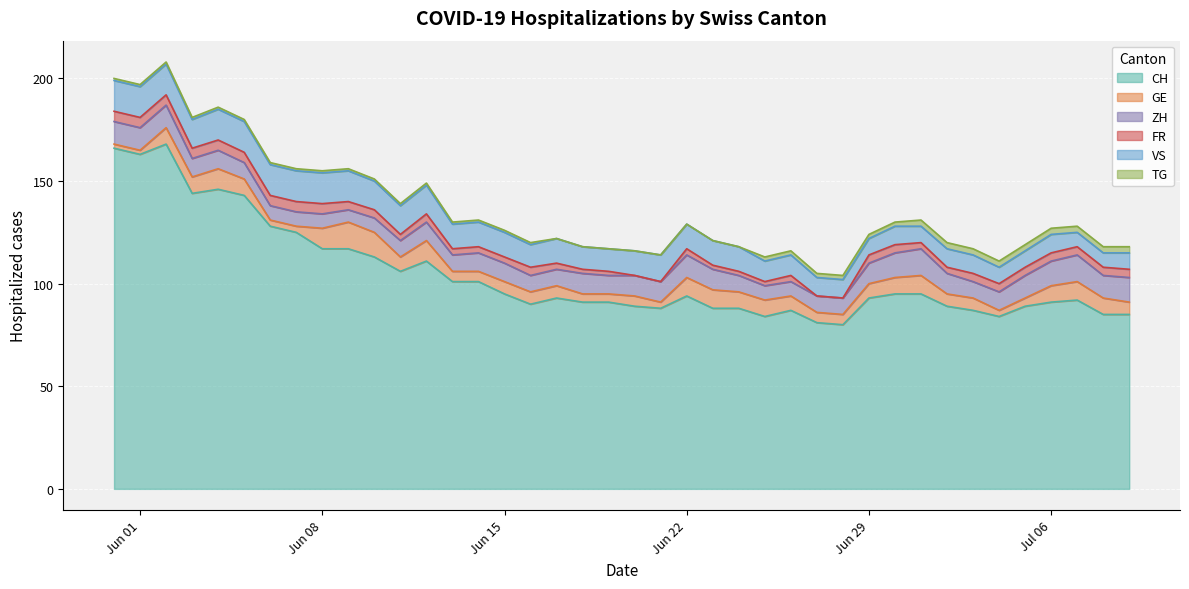

The value of VS at 2020-06-25 is 10. True or false?

True